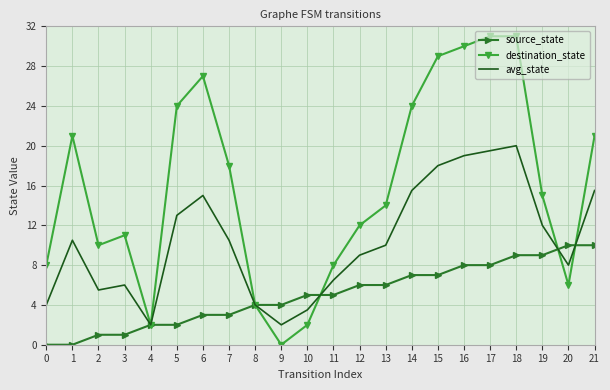

True or false: destination_state has a value of 10.0 at 2.

True